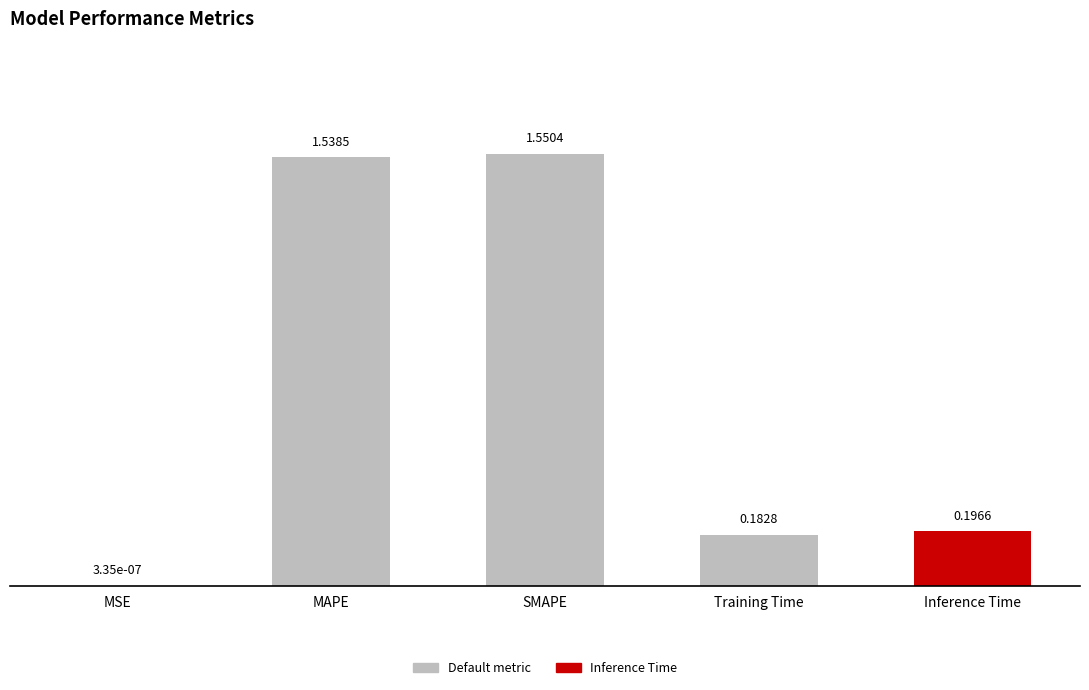

Where is the data nearest to the value 0?

MSE